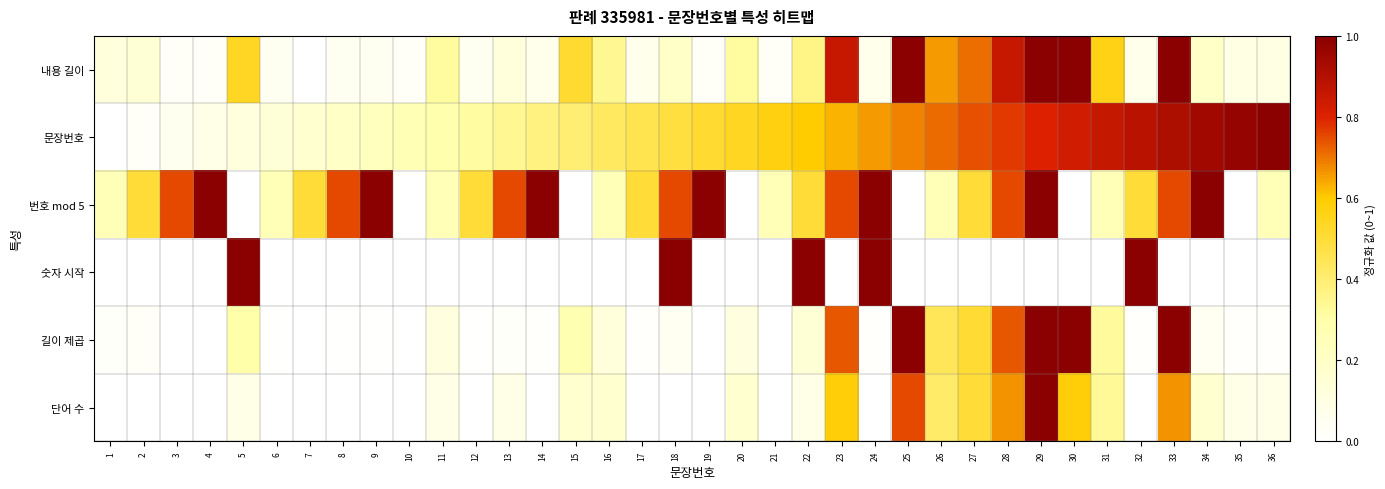

Reading left to right, list all the values displayed in this chart.

내용 길이: 1=0.1	2=0.1	3=0.0	4=0.0	5=0.5	6=0.0	7=0.0	8=0.0	9=0.0	10=0.0	11=0.3	12=0.0	13=0.1	14=0.1	15=0.5	16=0.3	17=0.1	18=0.2	19=0.0	20=0.3	21=0.0	22=0.4	23=0.9	24=0.1	25=1.0	26=0.7	27=0.7	28=0.9	29=1.0	30=1.0	31=0.6	32=0.1	33=1.0	34=0.2	35=0.1	36=0.1
문장번호: 1=0.0	2=0.0	3=0.1	4=0.1	5=0.1	6=0.1	7=0.2	8=0.2	9=0.2	10=0.3	11=0.3	12=0.3	13=0.3	14=0.4	15=0.4	16=0.4	17=0.5	18=0.5	19=0.5	20=0.5	21=0.6	22=0.6	23=0.6	24=0.7	25=0.7	26=0.7	27=0.7	28=0.8	29=0.8	30=0.8	31=0.9	32=0.9	33=0.9	34=0.9	35=1.0	36=1.0
번호 mod 5: 1=0.2	2=0.5	3=0.8	4=1.0	5=0.0	6=0.2	7=0.5	8=0.8	9=1.0	10=0.0	11=0.2	12=0.5	13=0.8	14=1.0	15=0.0	16=0.2	17=0.5	18=0.8	19=1.0	20=0.0	21=0.2	22=0.5	23=0.8	24=1.0	25=0.0	26=0.2	27=0.5	28=0.8	29=1.0	30=0.0	31=0.2	32=0.5	33=0.8	34=1.0	35=0.0	36=0.2
숫자 시작: 1=0.0	2=0.0	3=0.0	4=0.0	5=1.0	6=0.0	7=0.0	8=0.0	9=0.0	10=0.0	11=0.0	12=0.0	13=0.0	14=0.0	15=0.0	16=0.0	17=0.0	18=1.0	19=0.0	20=0.0	21=0.0	22=1.0	23=0.0	24=1.0	25=0.0	26=0.0	27=0.0	28=0.0	29=0.0	30=0.0	31=0.0	32=1.0	33=0.0	34=0.0	35=0.0	36=0.0
길이 제곱: 1=0.0	2=0.0	3=0.0	4=0.0	5=0.3	6=0.0	7=0.0	8=0.0	9=0.0	10=0.0	11=0.1	12=0.0	13=0.0	14=0.0	15=0.3	16=0.1	17=0.0	18=0.0	19=0.0	20=0.1	21=0.0	22=0.1	23=0.7	24=0.0	25=1.0	26=0.4	27=0.5	28=0.7	29=1.0	30=1.0	31=0.3	32=0.0	33=1.0	34=0.0	35=0.0	36=0.0
단어 수: 1=0.0	2=0.0	3=0.0	4=0.0	5=0.1	6=0.0	7=0.0	8=0.0	9=0.0	10=0.0	11=0.1	12=0.0	13=0.1	14=0.0	15=0.2	16=0.2	17=0.0	18=0.0	19=0.0	20=0.2	21=0.0	22=0.1	23=0.6	24=0.0	25=0.8	26=0.4	27=0.5	28=0.7	29=1.0	30=0.6	31=0.3	32=0.0	33=0.7	34=0.2	35=0.1	36=0.1